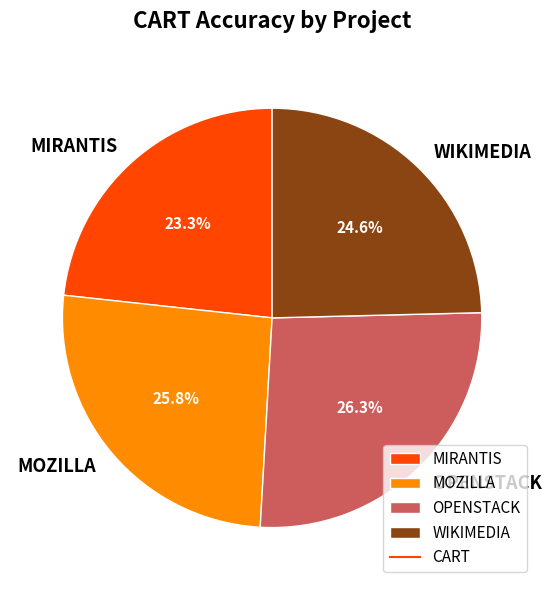

How many segments does this pie chart have?

4